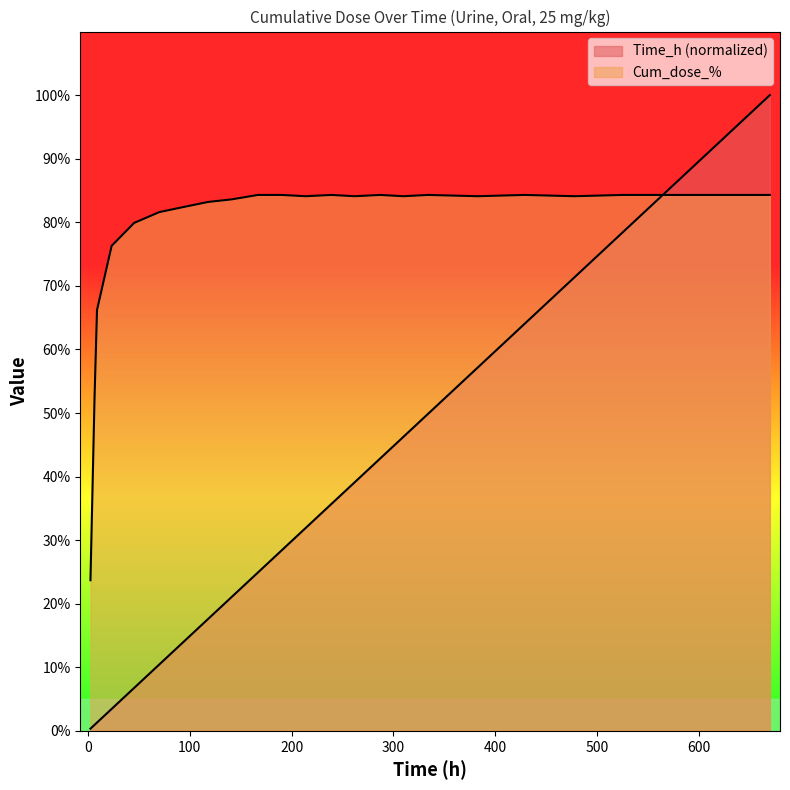

List the labels in order of Cum_dose_% value, largest first.

167.0, 190.0, 239.0, 287.0, 334.0, 429.0, 526.0, 574.0, 623.0, 670.0, 214.0, 262.0, 310.0, 383.0, 478.0, 141.0, 118.0, 93.8, 70.0, 45.3, 23.2, 8.8, 6.36, 2.35